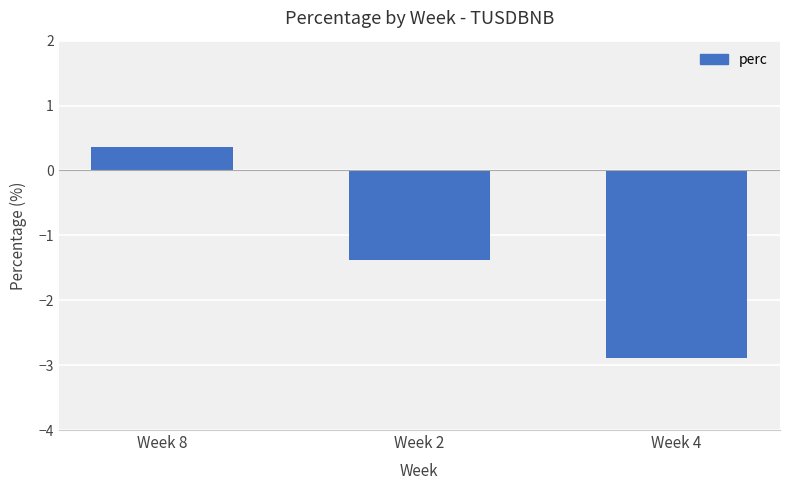

Are the bars grouped side by side (vs. stacked)?

No